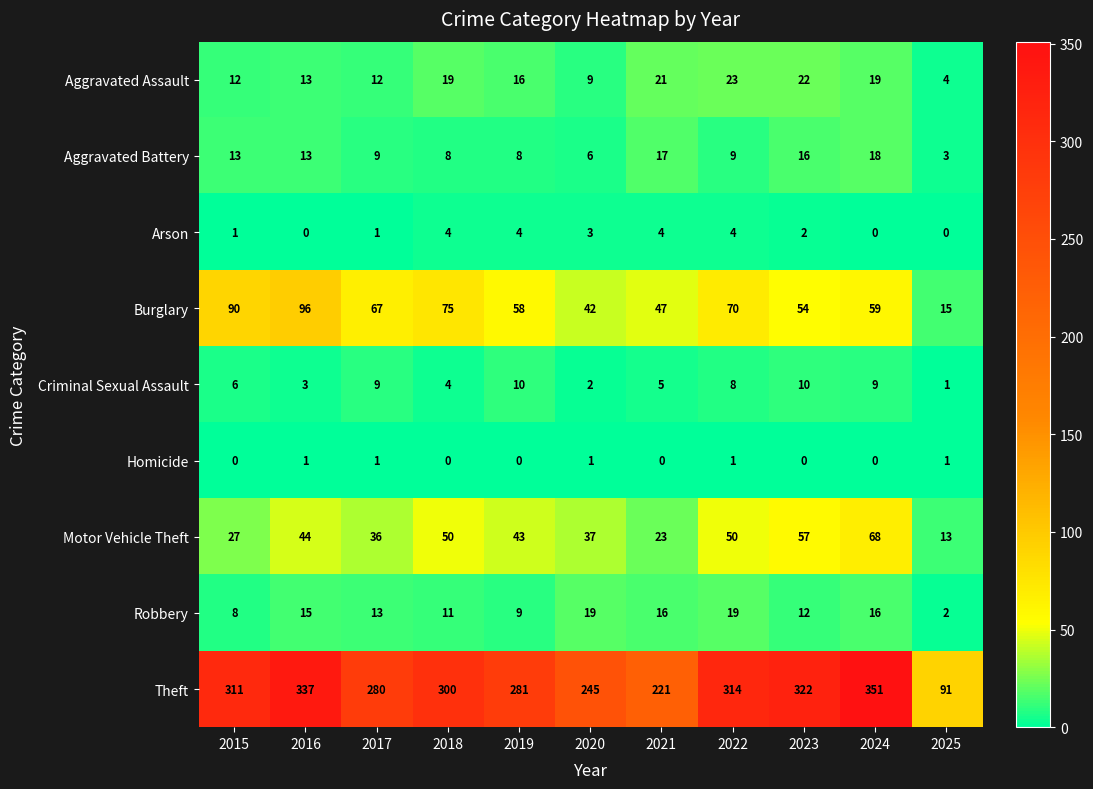

How many values in the Theft series are below 300?

5